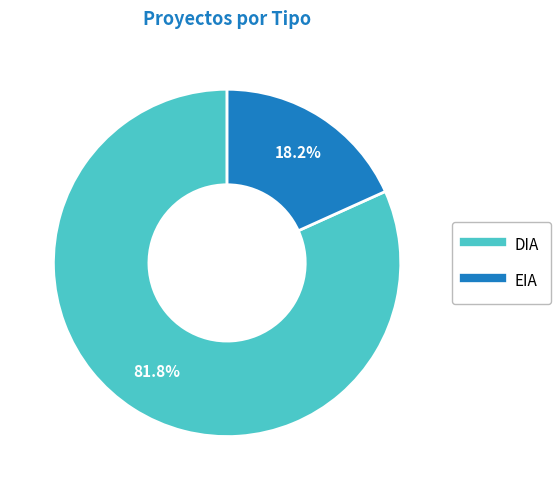

Which has a higher value, DIA or EIA?

DIA